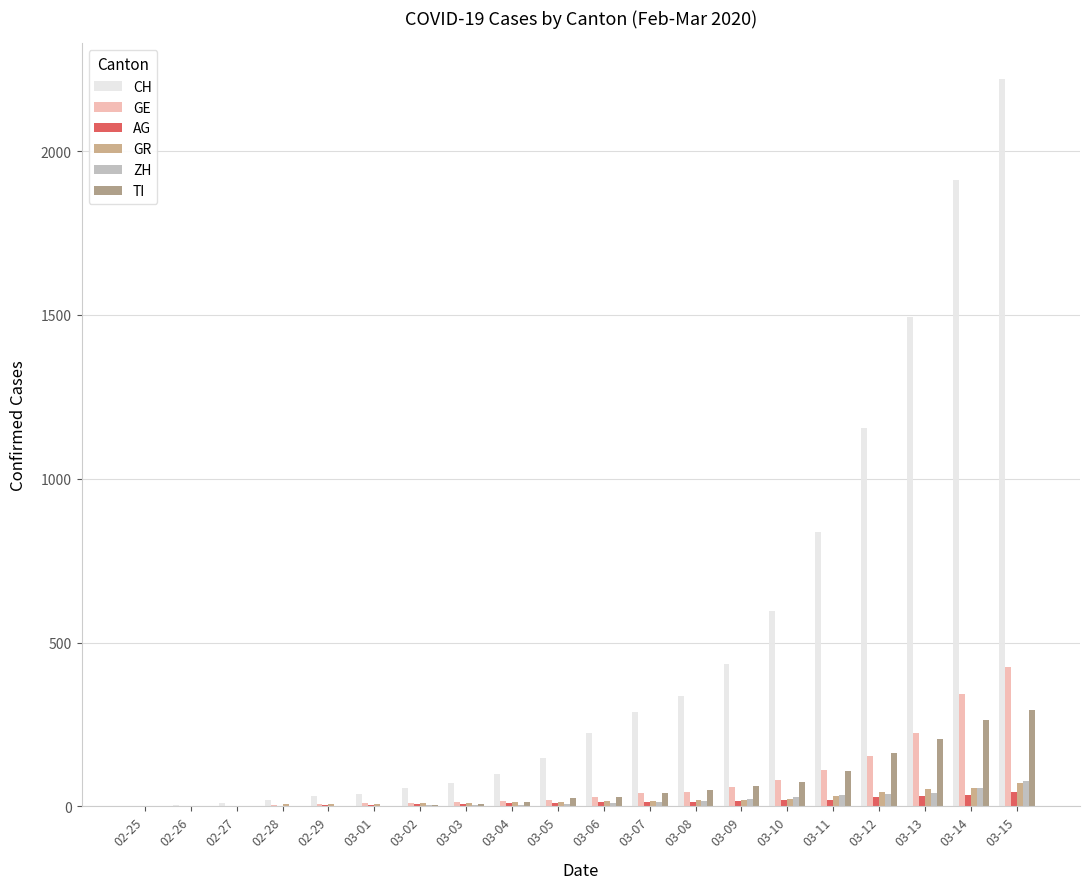

Between 03-06 and 03-10, which is larger?

03-10